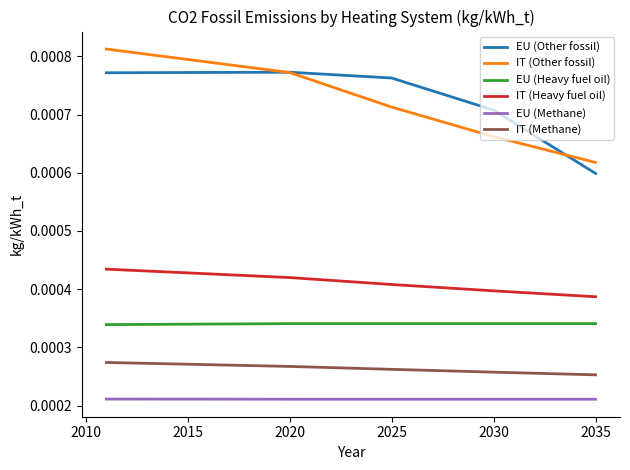

True or false: EU (Other fossil) and IT (Heavy fuel oil) intersect in this chart.

False